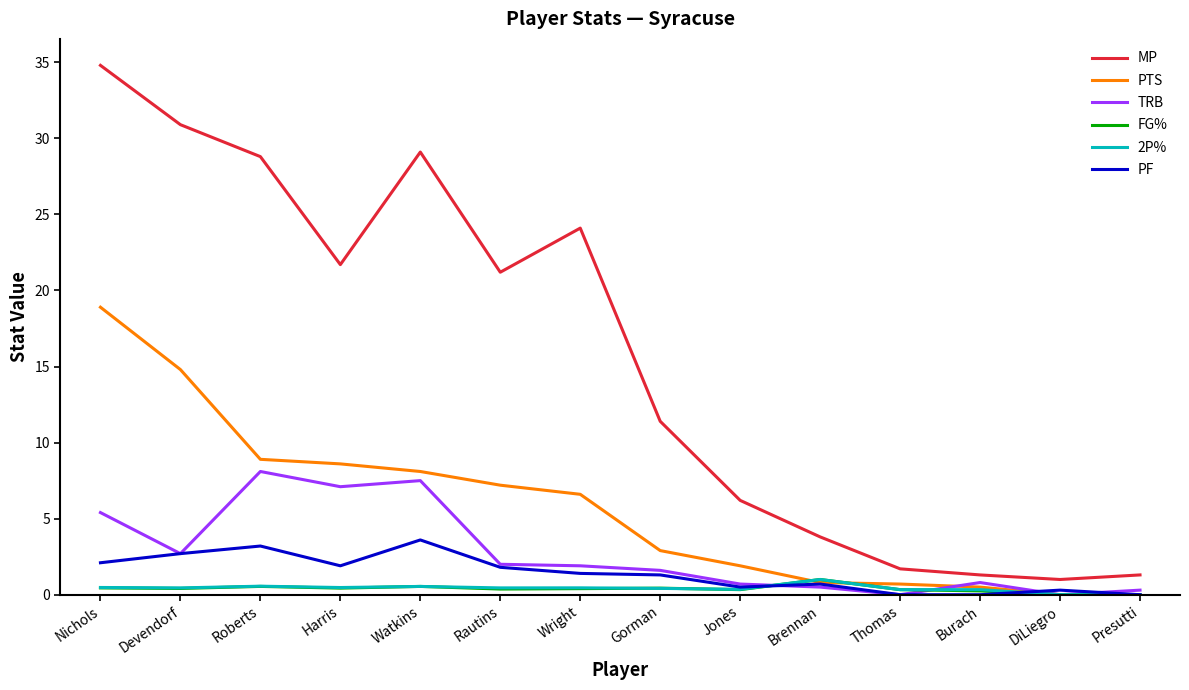

What is the maximum value shown in the chart?

34.8